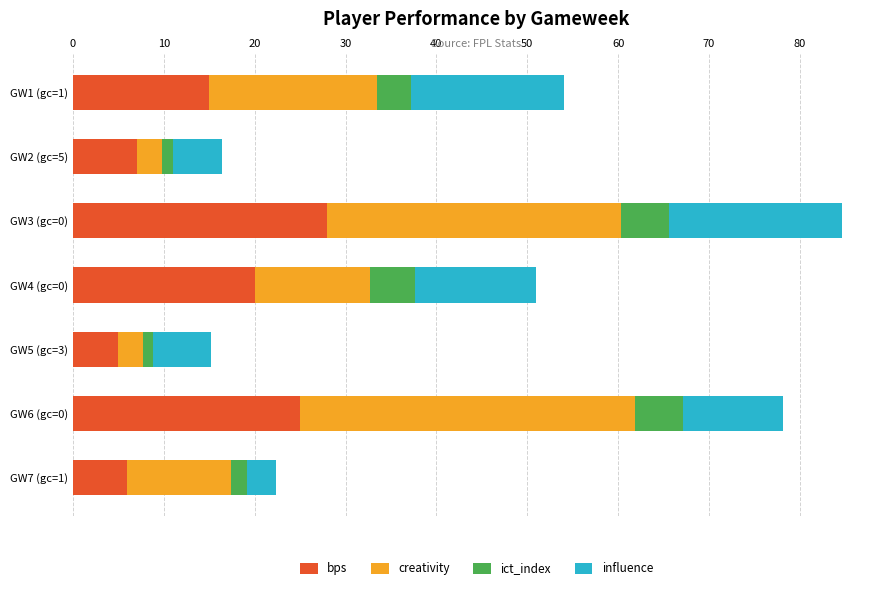

What is the total value across all series at GW3 (gc=0)?

84.6